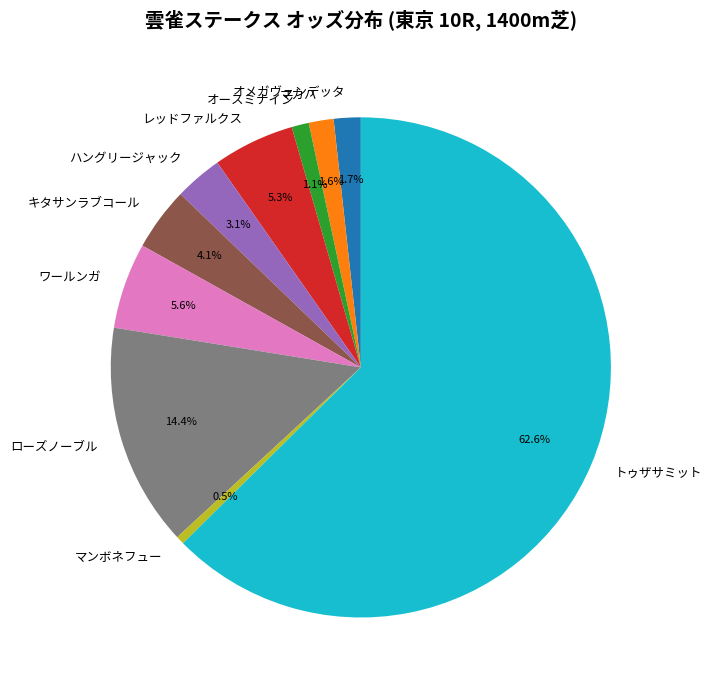

To the nearest percent, what is the average slice percentage?

10%